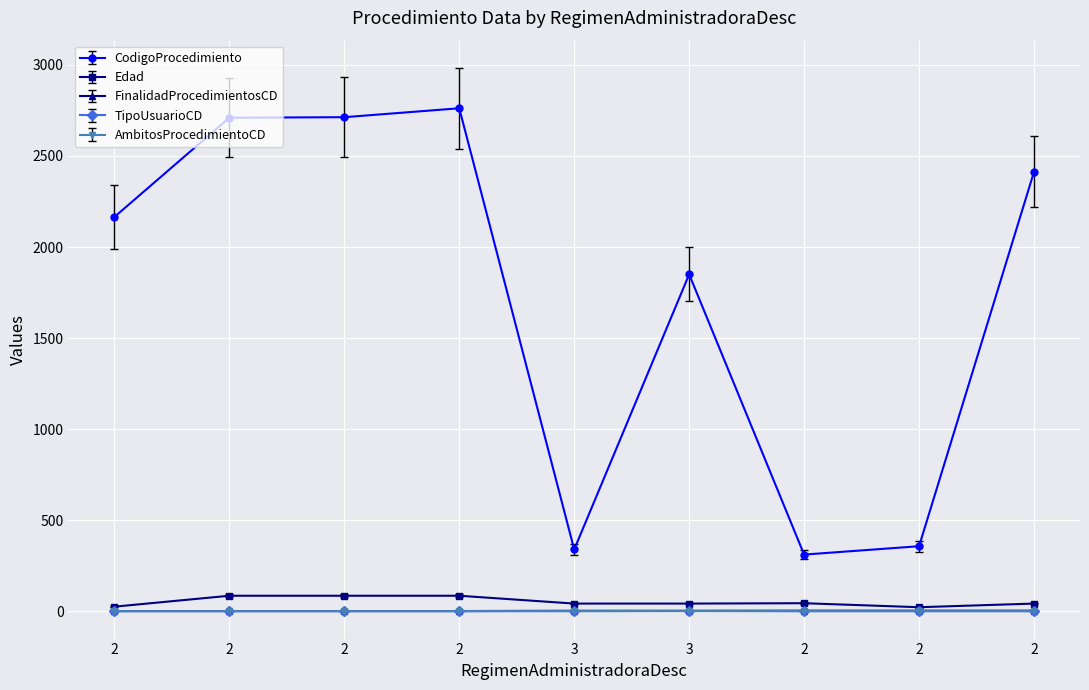

Reading left to right, what are all the values shown in this chart?

CodigoProcedimiento: 2=2165	2=2710	2=2713	2=2762	3=339	3=1850	2=311	2=357	2=2413
Edad: 2=25	2=85	2=85	2=85	3=42	3=42	2=44	2=22	2=42
FinalidadProcedimientosCD: 2=1	2=1	2=1	2=1	3=2	3=2	2=3	2=3	2=3
TipoUsuarioCD: 2=1	2=1	2=1	2=1	3=2	3=2	2=1	2=1	2=1
AmbitosProcedimientoCD: 2=0	2=0	2=0	2=0	3=0	3=1	2=0	2=0	2=0